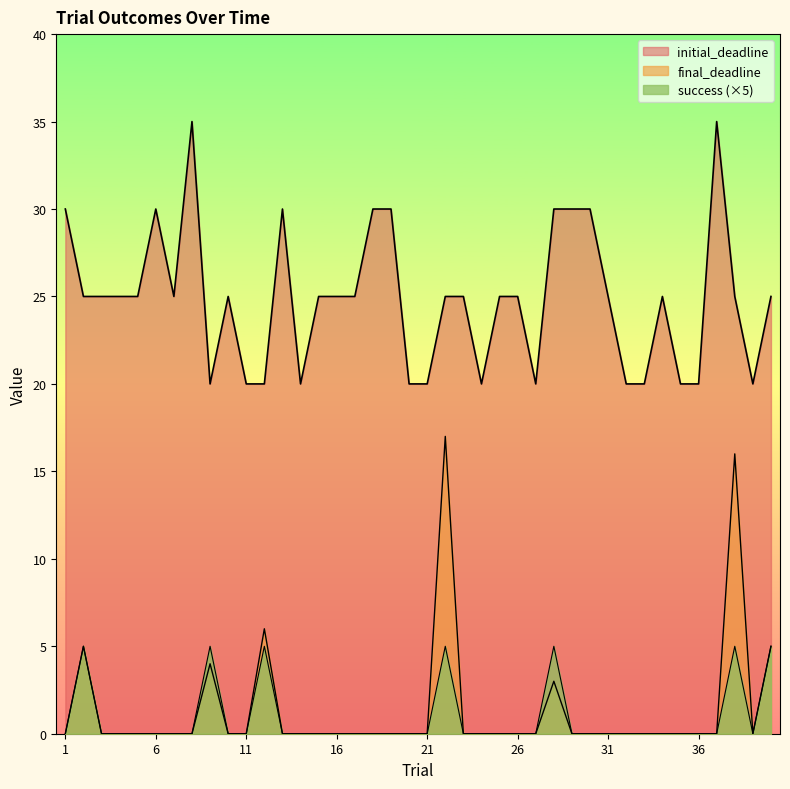

Which series has the widest spread of values?

final_deadline